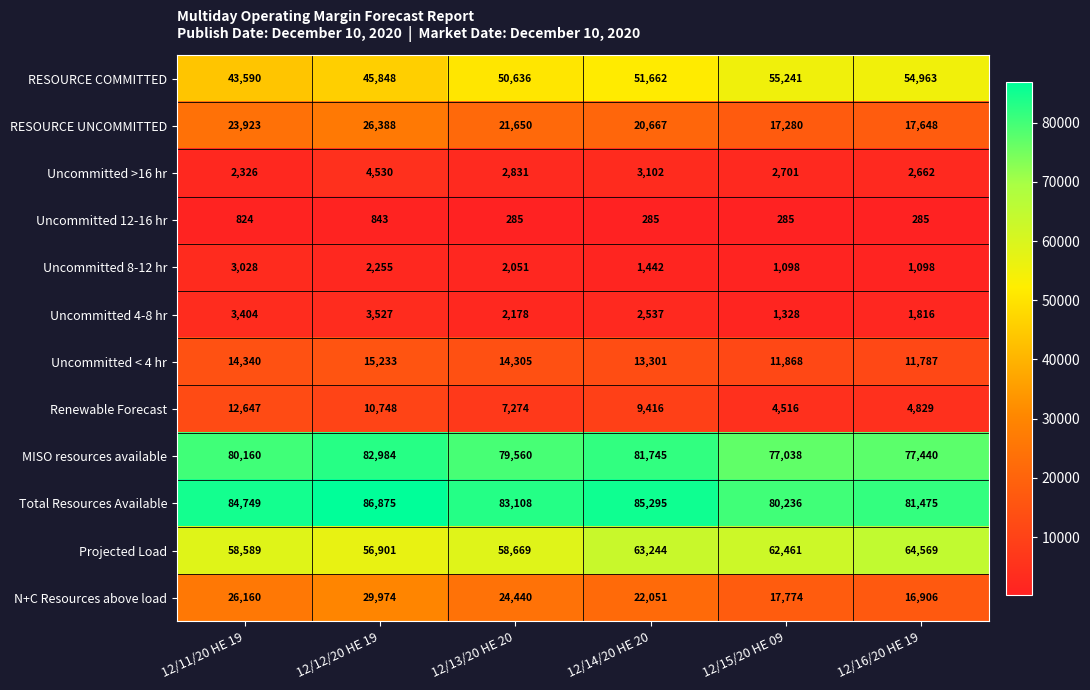

What is the difference between the Uncommitted >16 hr values at 12/15/20 HE 09 and 12/14/20 HE 20?

401